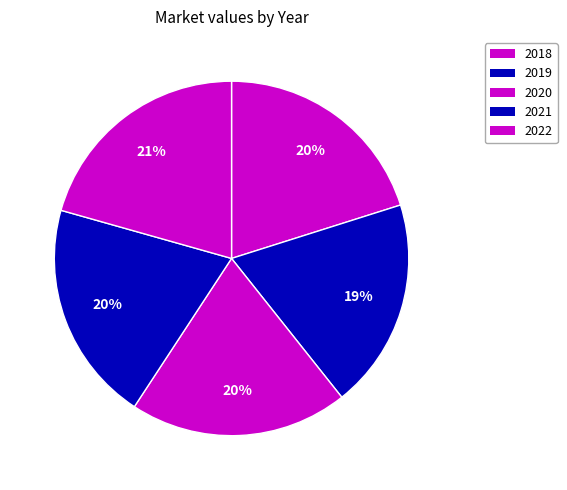

Count the number of slices in the pie.

5